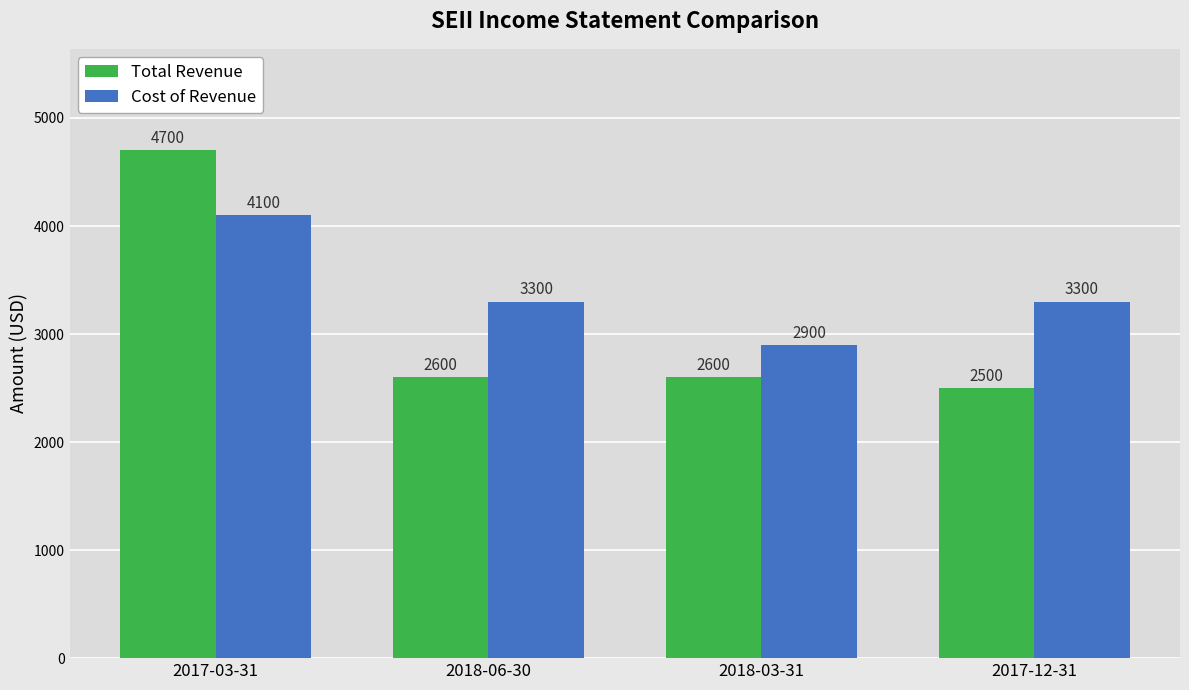

What is the difference between the second highest and minimum values in the Cost of Revenue series?

400